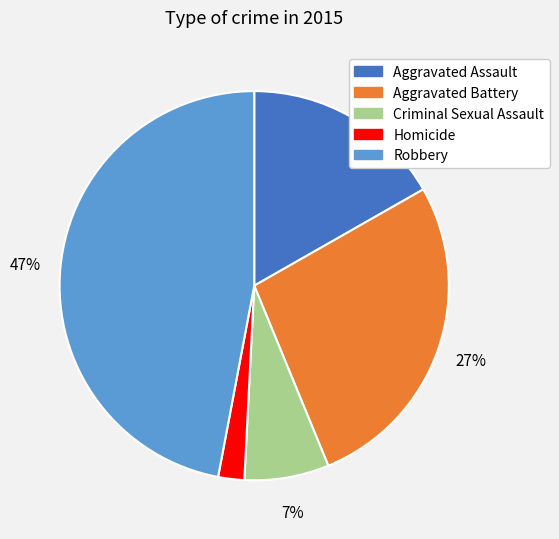

To the nearest percent, what is the difference between the Criminal Sexual Assault and Robbery slice percentages?

40%